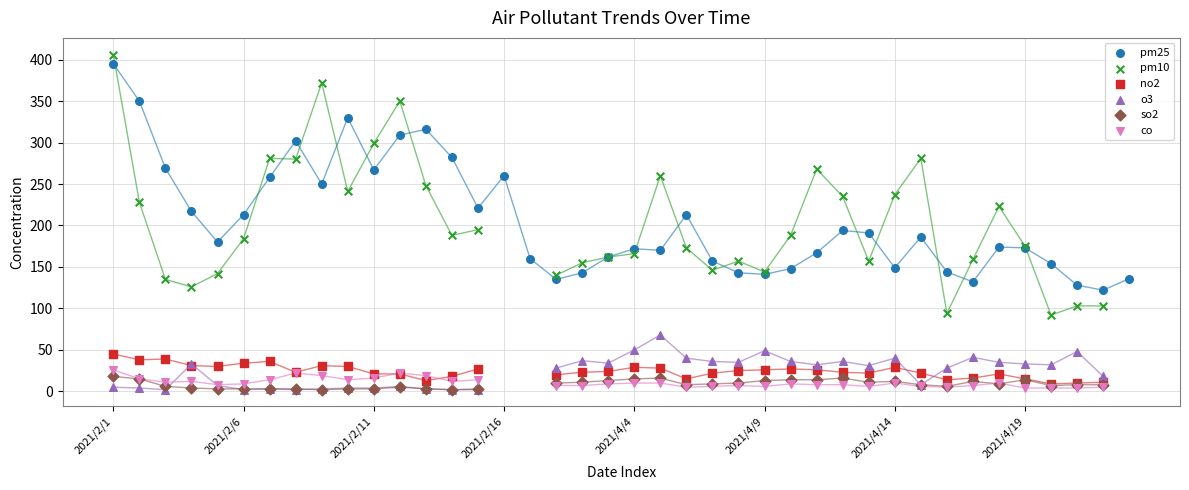

Which series reaches the maximum Y coordinate?

pm10